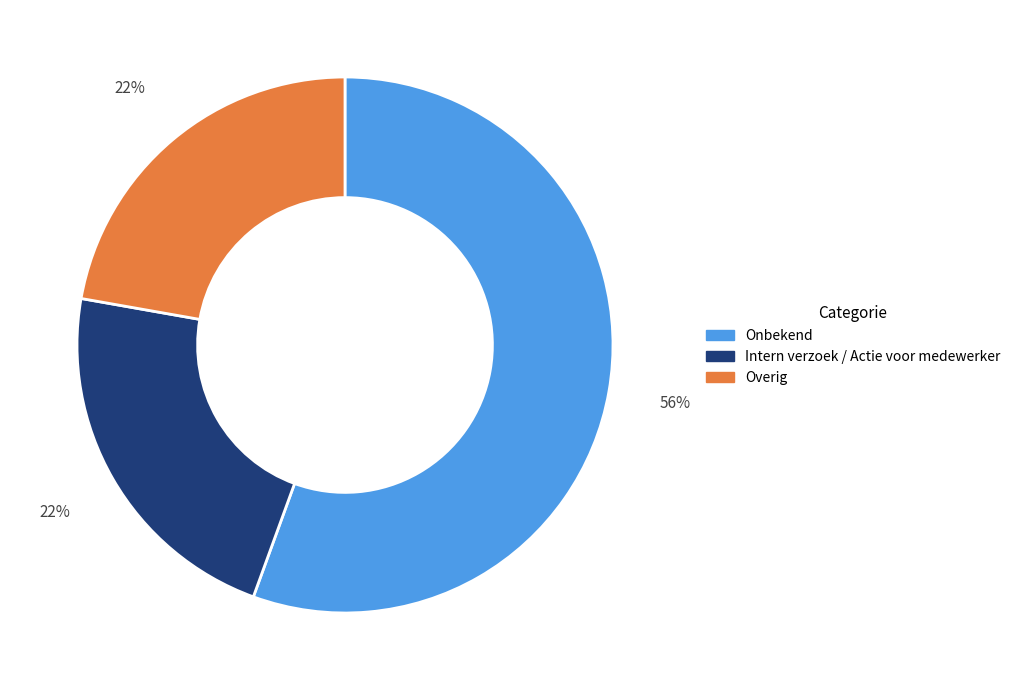

Count the number of slices in the pie.

3